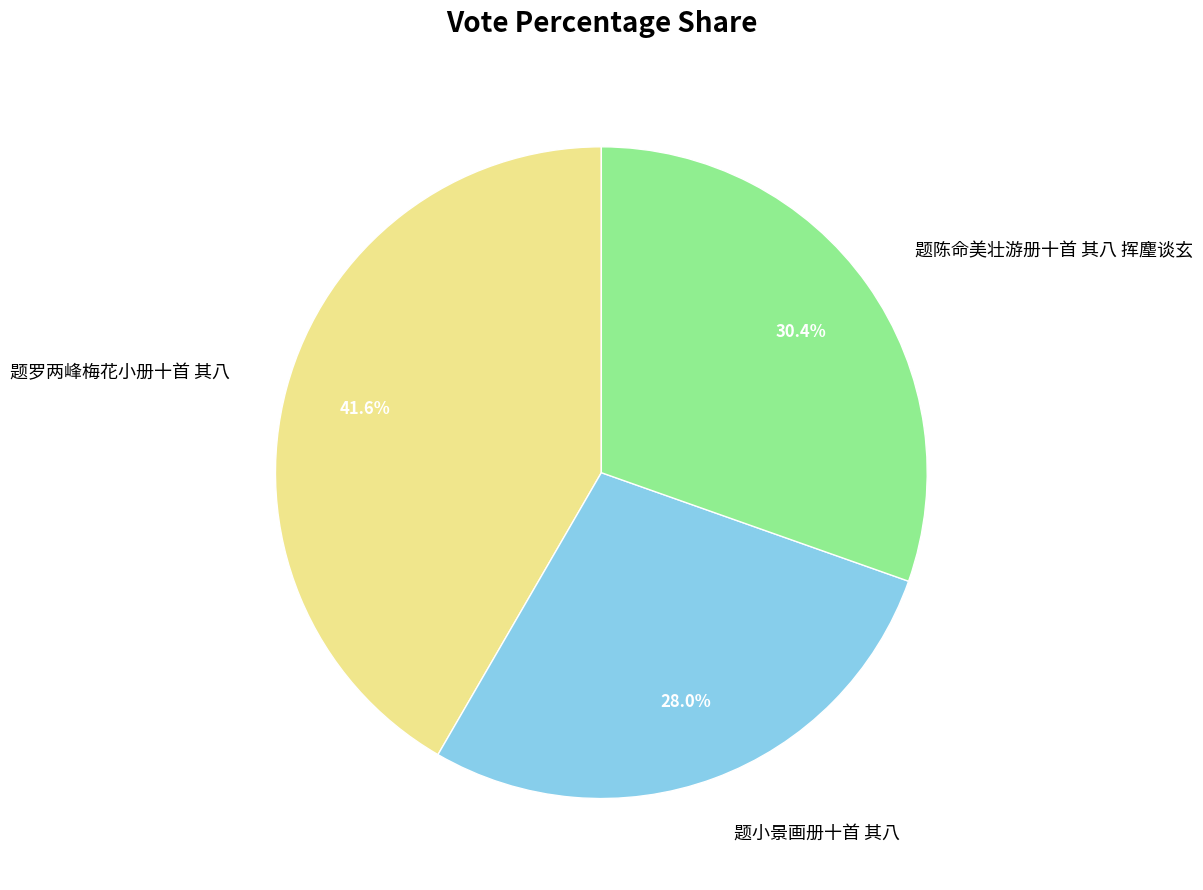

To the nearest percent, what percentage of the pie is 题罗两峰梅花小册十首 其八?

42%